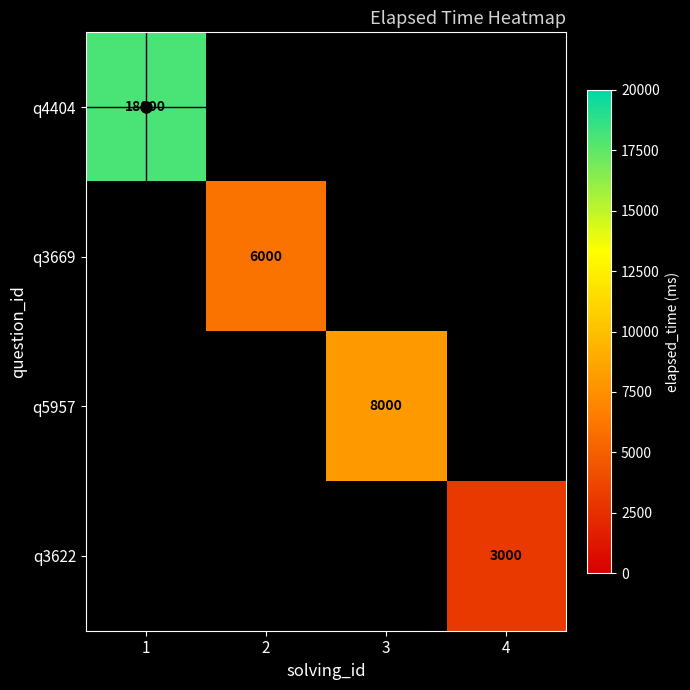

At which category does the chart reach its peak across all series?

1